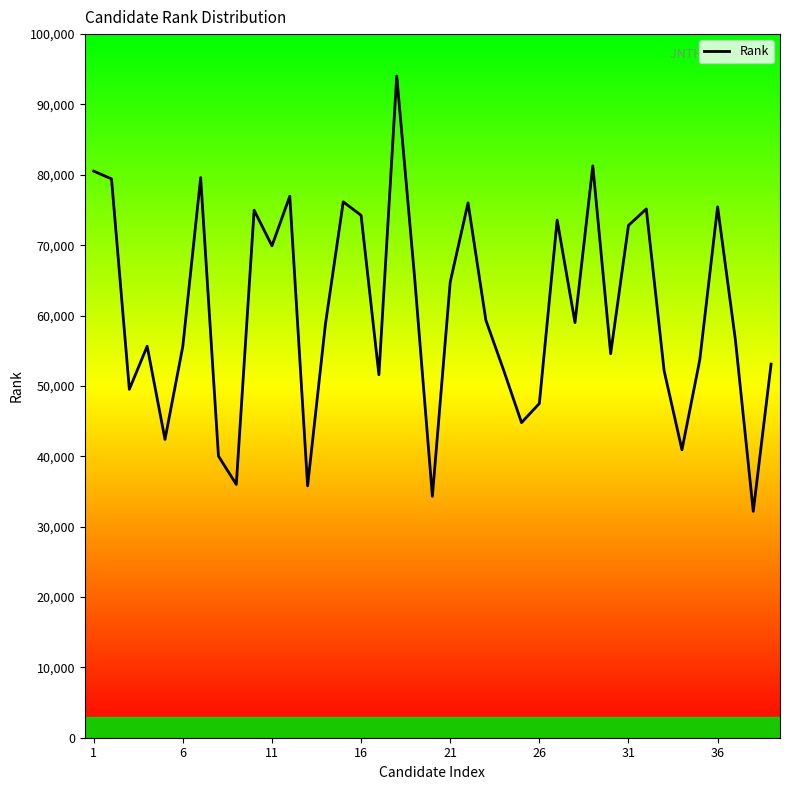

How many lines are shown in the chart?

1